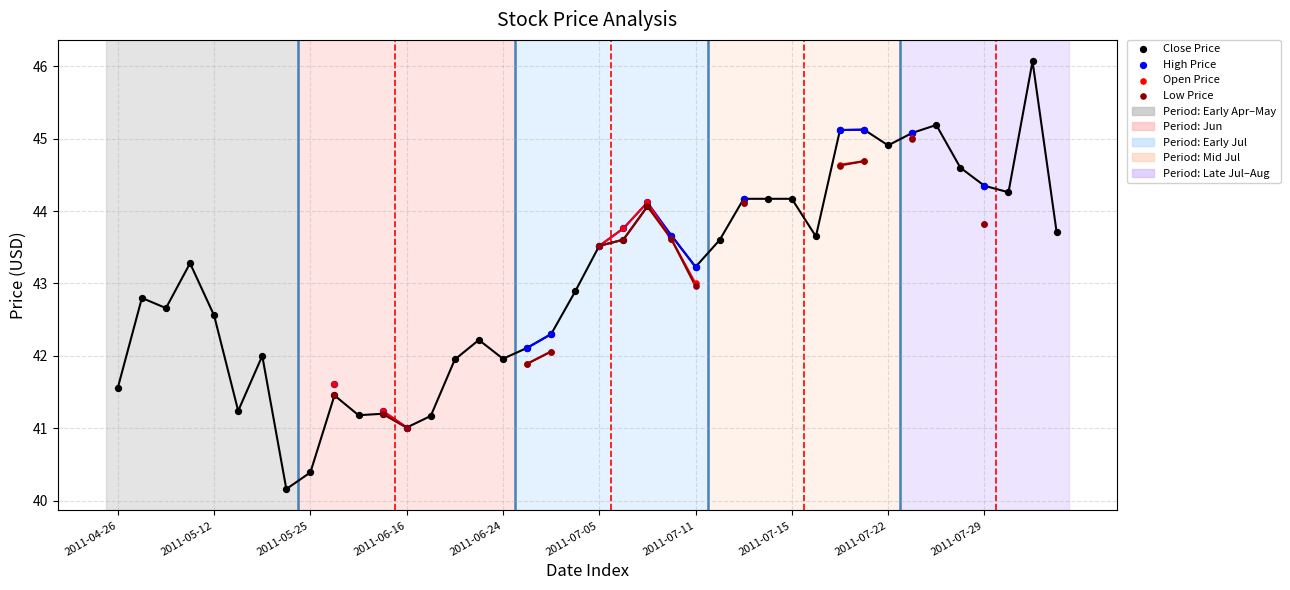

Which series has the largest total across all categories?

Close Price